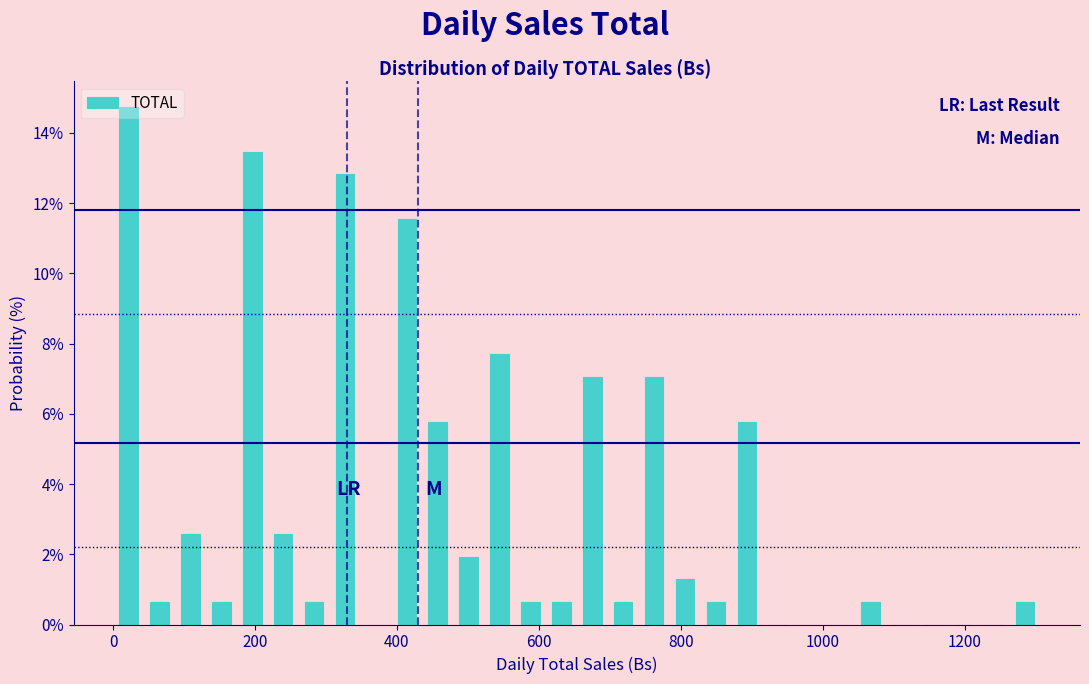

Around what value on the x-axis is the tallest bar? Give the approximate position of its centre, as read against the axis.

20